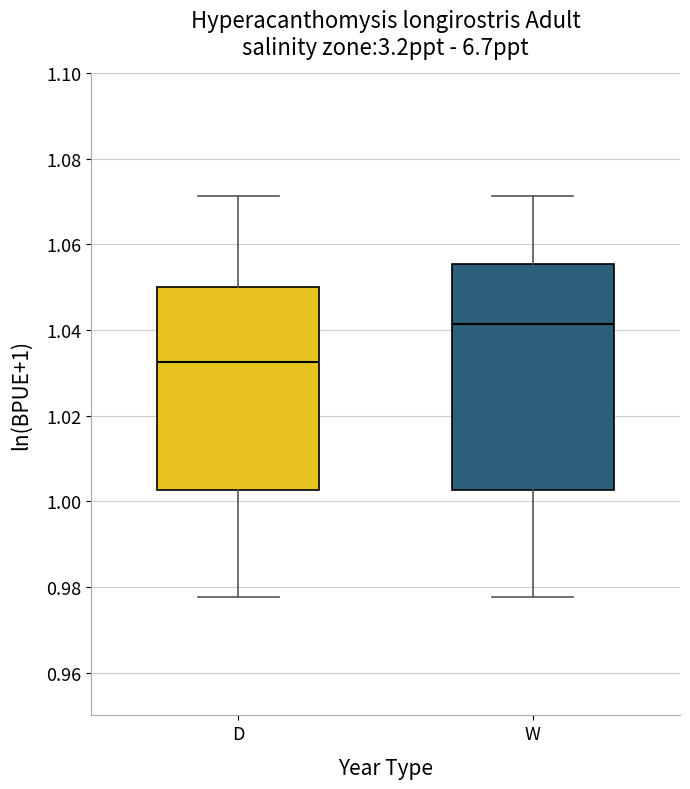

Which box has the highest median line?

W